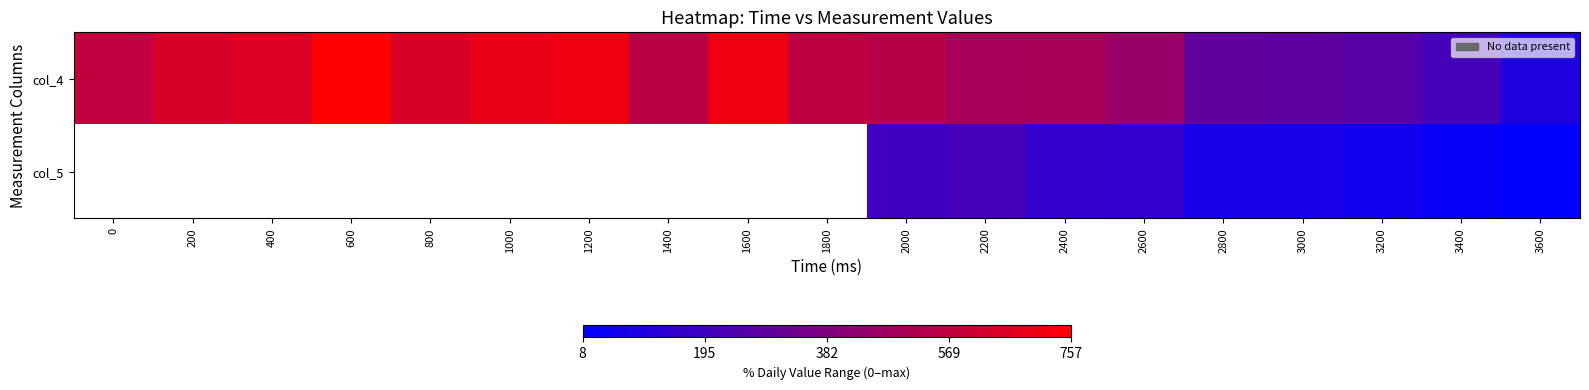

What value does the col_4 series have at 3200?

266.0